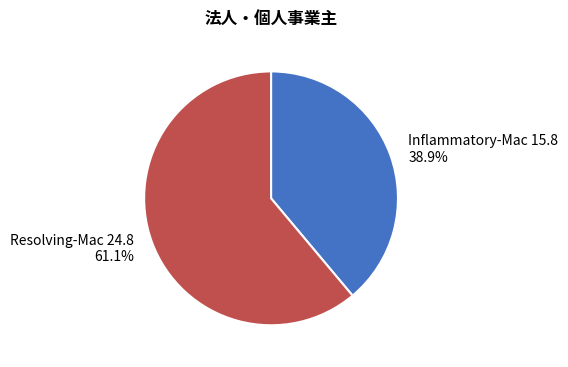

How many segments does this pie chart have?

2